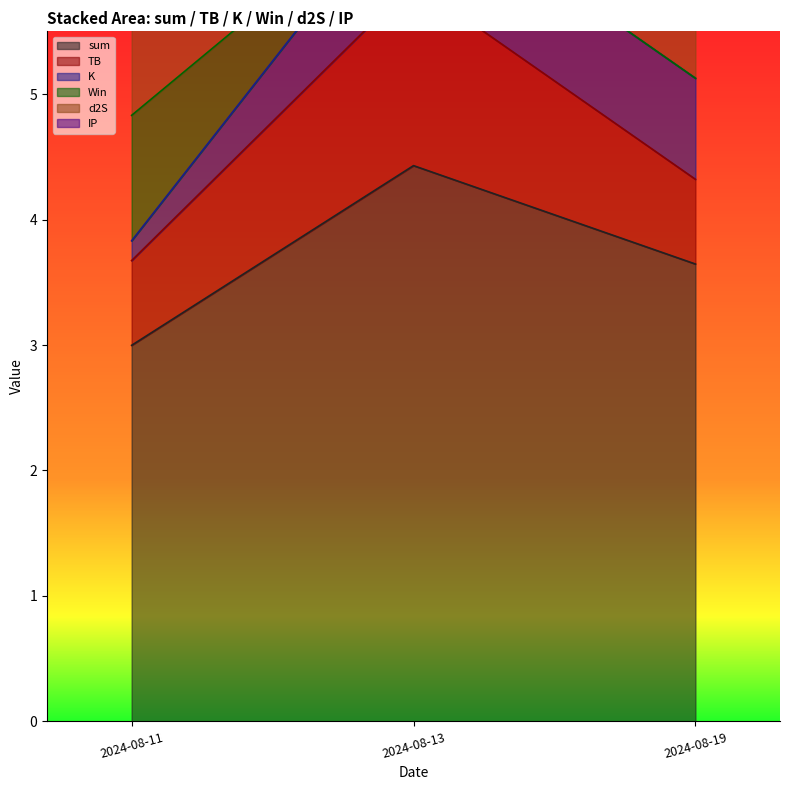

Is the value of TB at 2024-08-13 greater than the value of d2S at 2024-08-13?

No